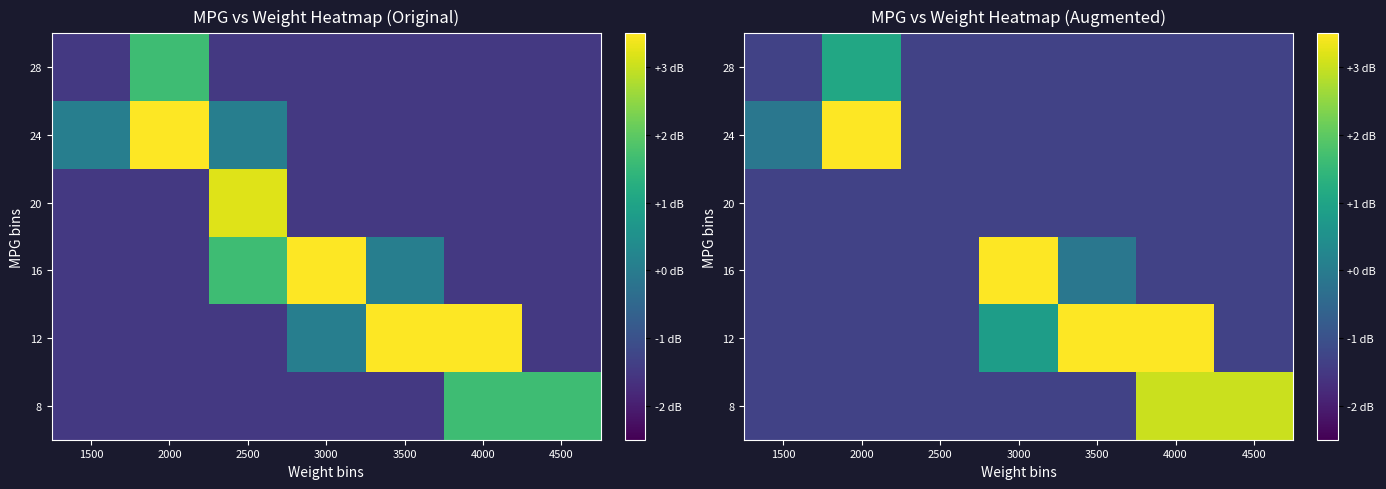

Rank the series at 3500 from highest to lowest value.

12, 16, 8, 20, 24, 28